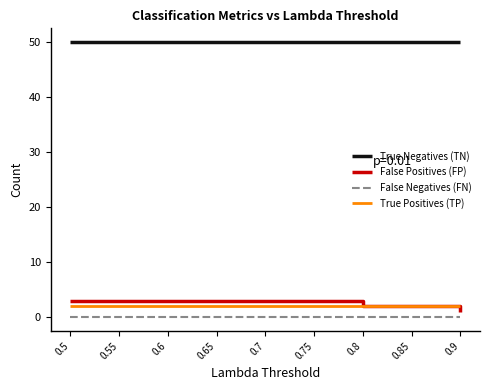

What is the sum of all False Positives (FP) values?

23